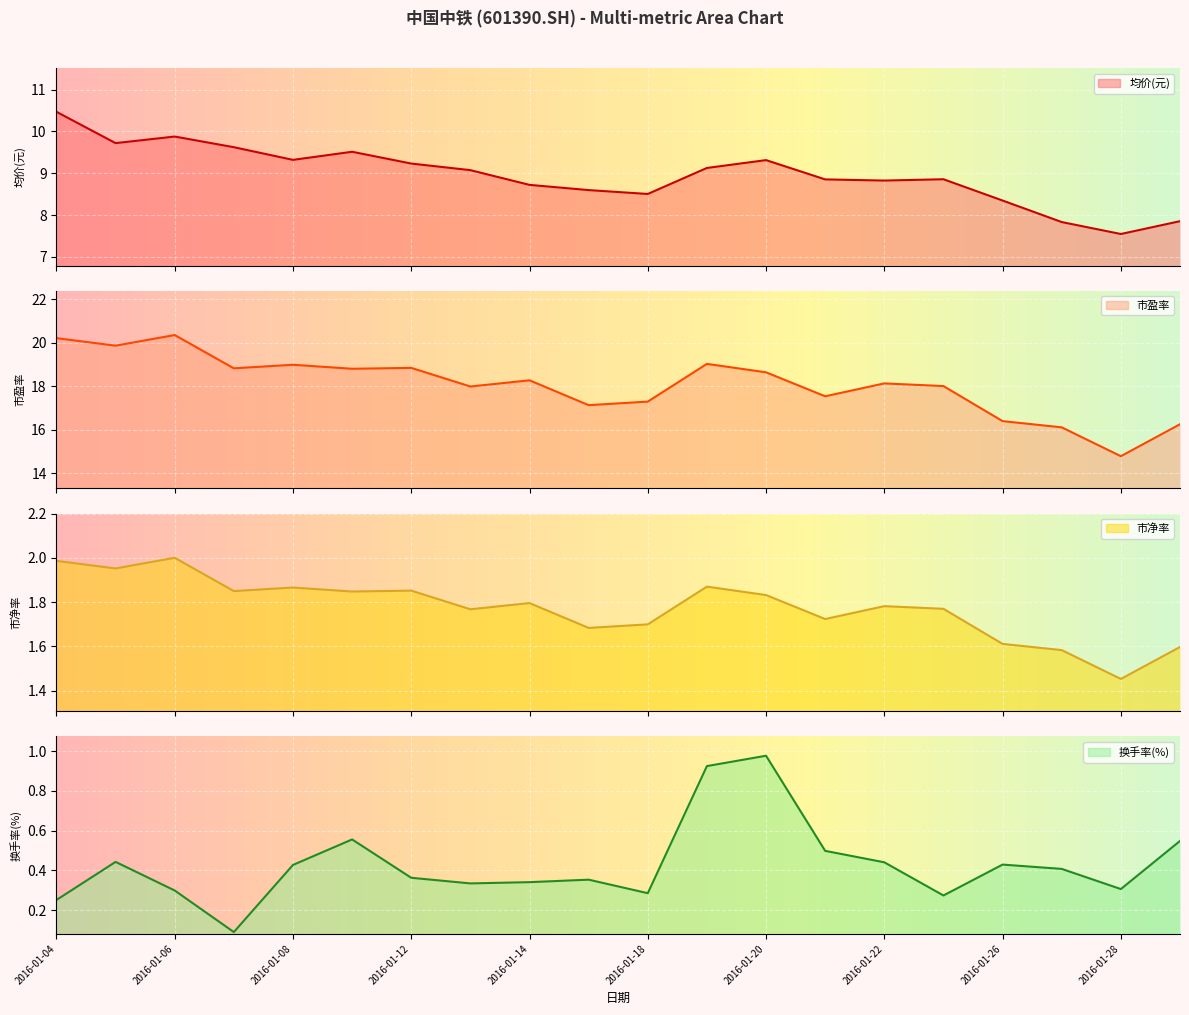

At how many categories does at least one series exceed 13?

20